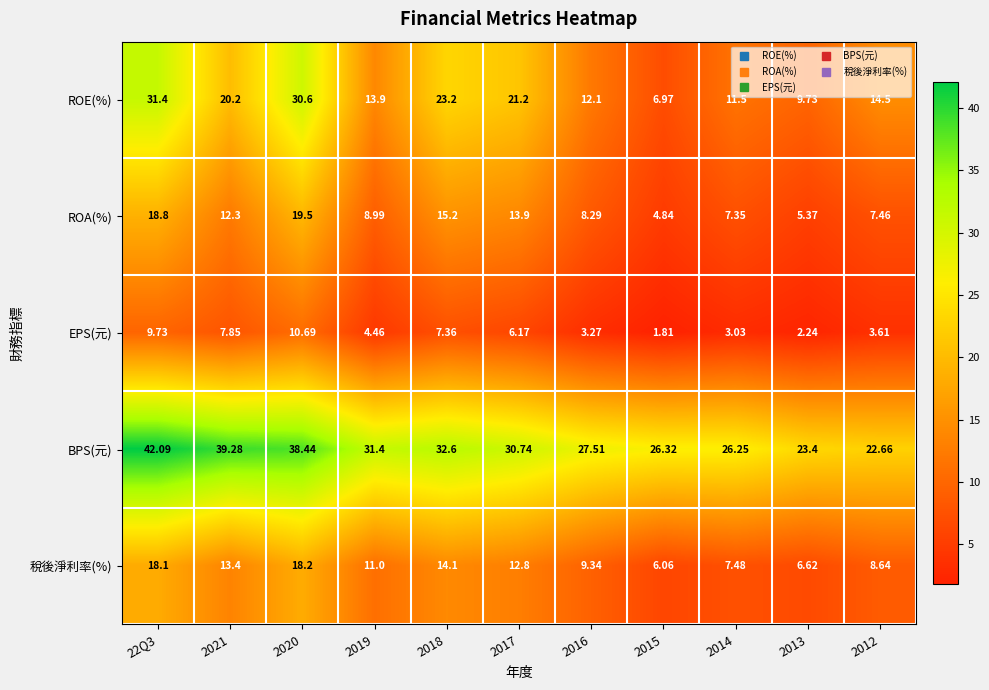

Which series has the widest spread of values?

ROE(%)